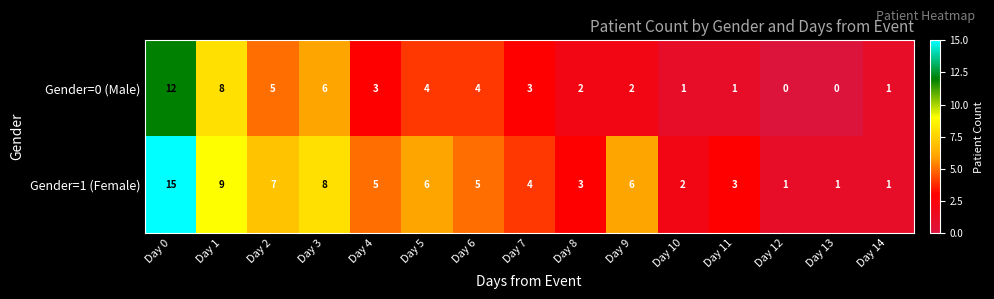

Reading left to right, what are all the values shown in this chart?

Gender=0 (Male): 12	8	5	6	3	4	4	3	2	2	1	1	0	0	1
Gender=1 (Female): 15	9	7	8	5	6	5	4	3	6	2	3	1	1	1